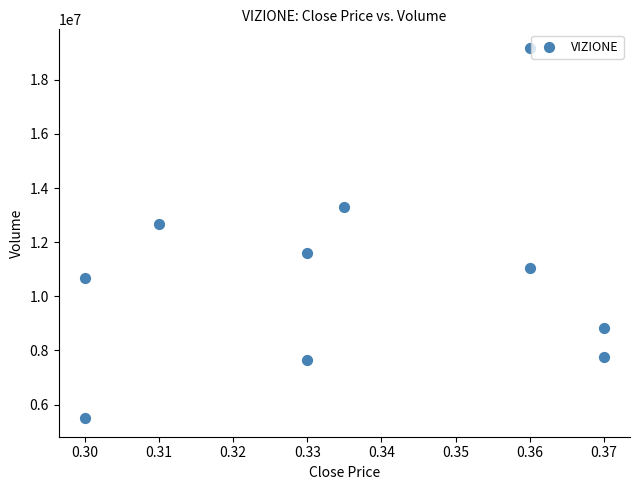

What Y value in the scatter plot is closest to 12339800?

12658500